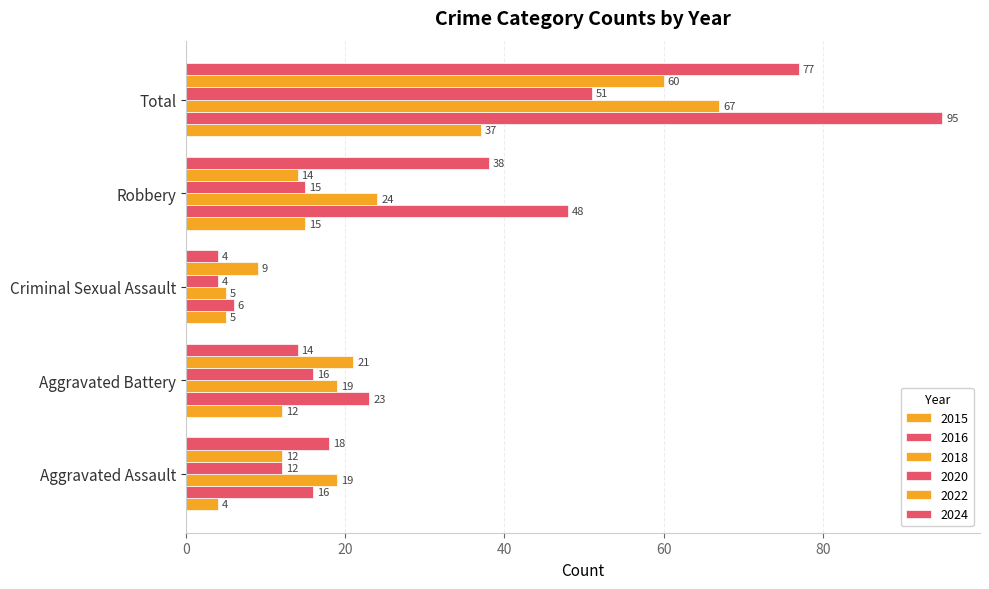

Count the number of categories in the chart.

5